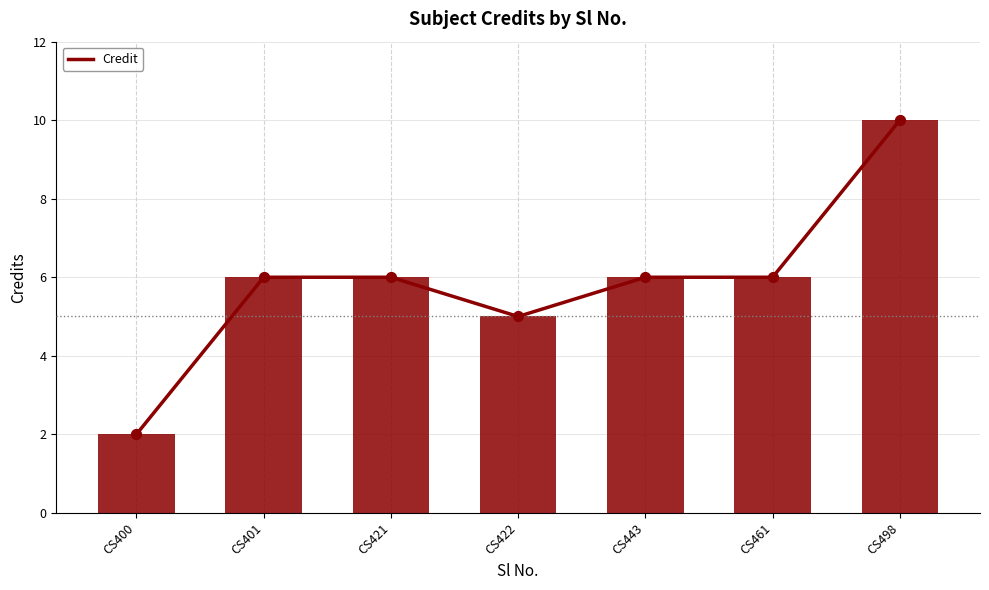

Which has a higher value, CS401 or CS400?

CS401